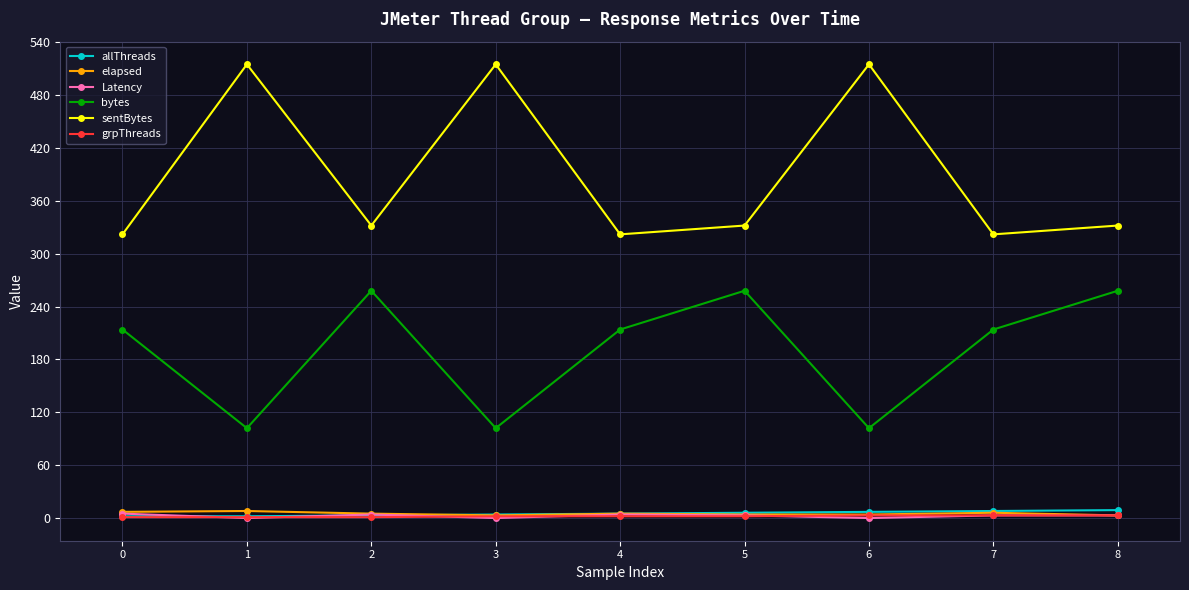

True or false: sentBytes has more than 0 points higher than both neighbors.

True